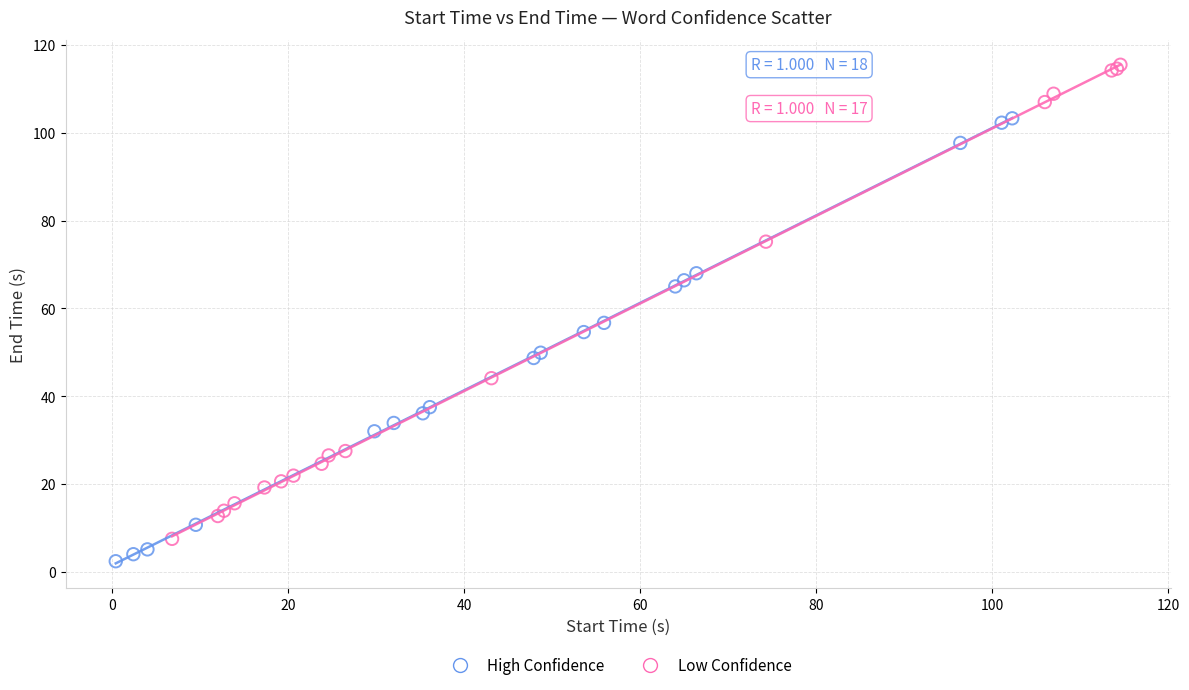

Which series contains the highest Y value?

Low Confidence